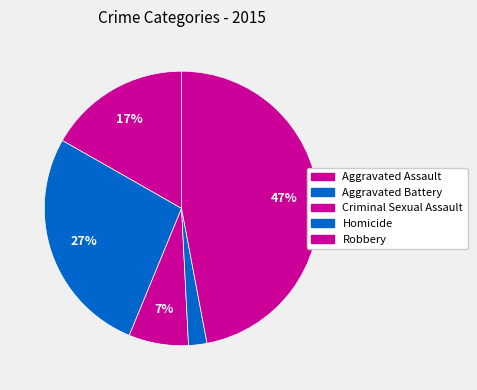

Is it true that Robbery is 38% of the pie?

False